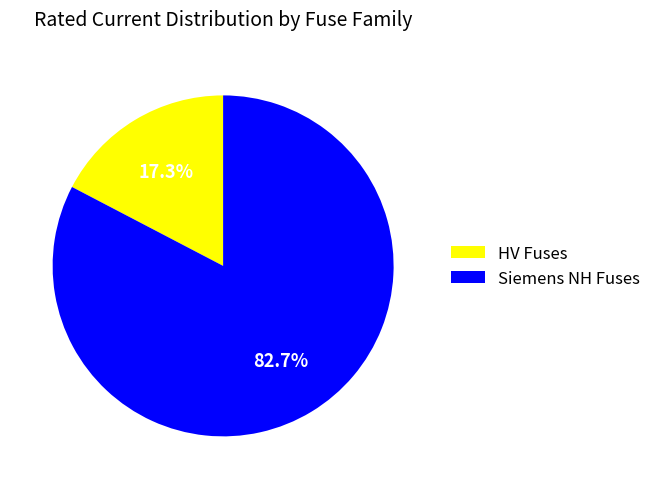

Is Siemens NH Fuses the majority of the pie?

Yes